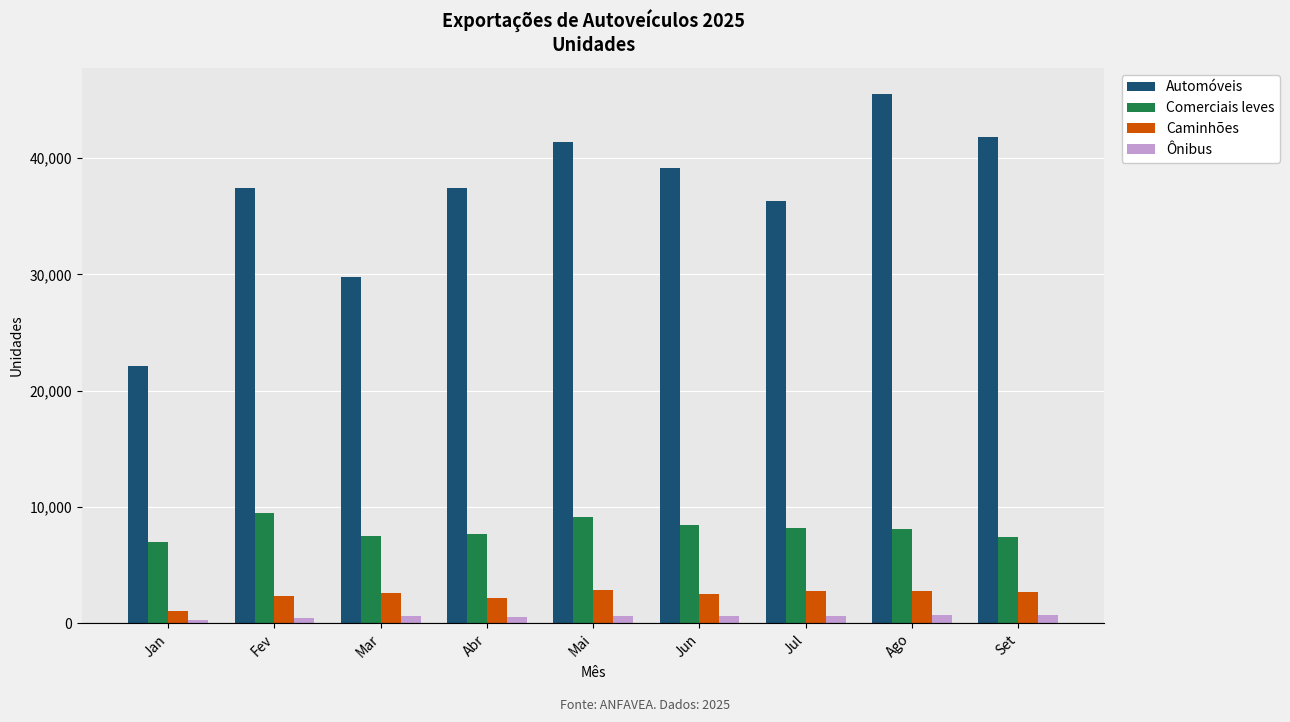

What are all the series names shown in the legend?

Automóveis, Comerciais leves, Caminhões, Ônibus